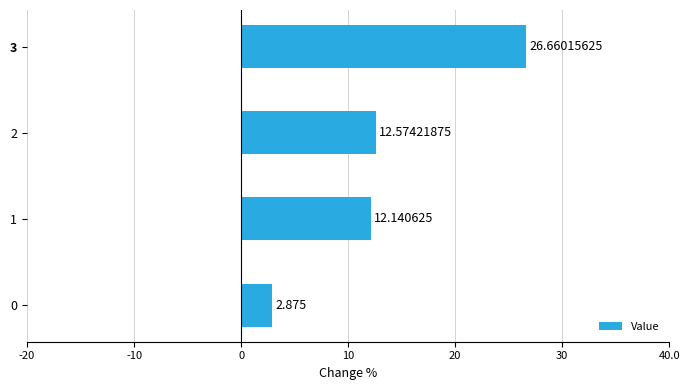

How many data points does each series have?

4